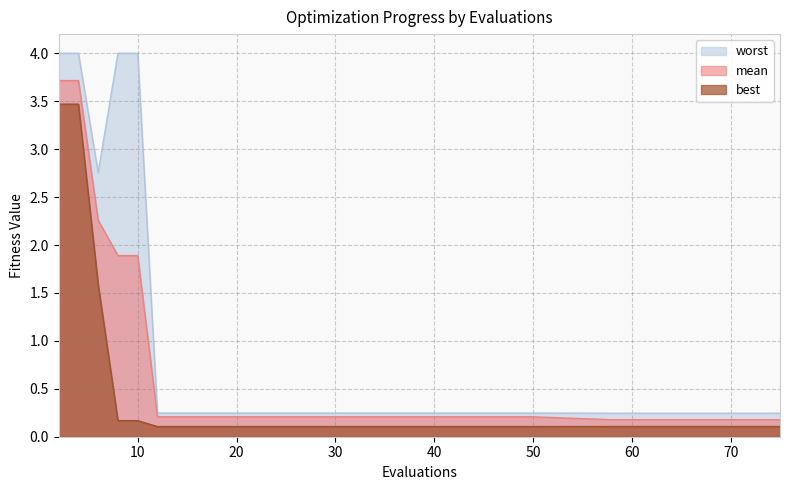

What is the value of the worst point at the 3rd from the left?

2.8